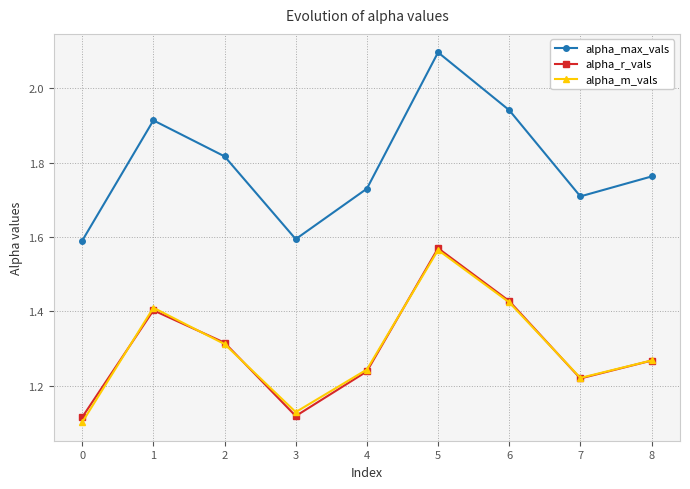

Which label corresponds to the largest value in the chart?

5